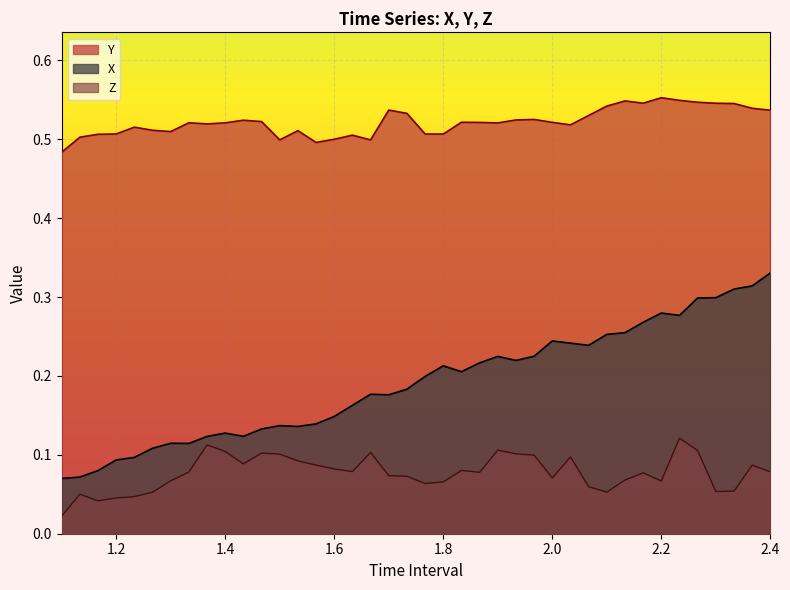

What is the lowest value of the Y series?

0.5